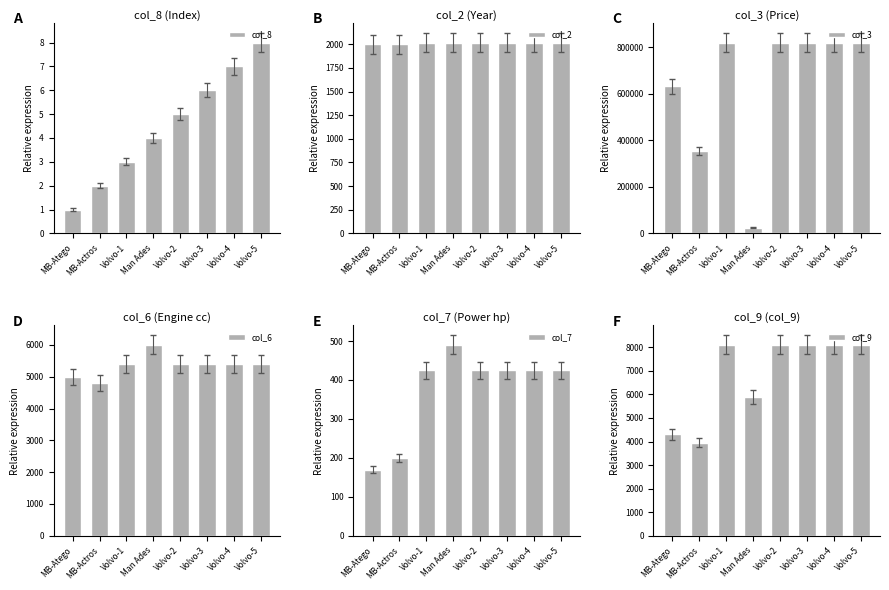

Which series has the largest range (max minus min)?

col_3